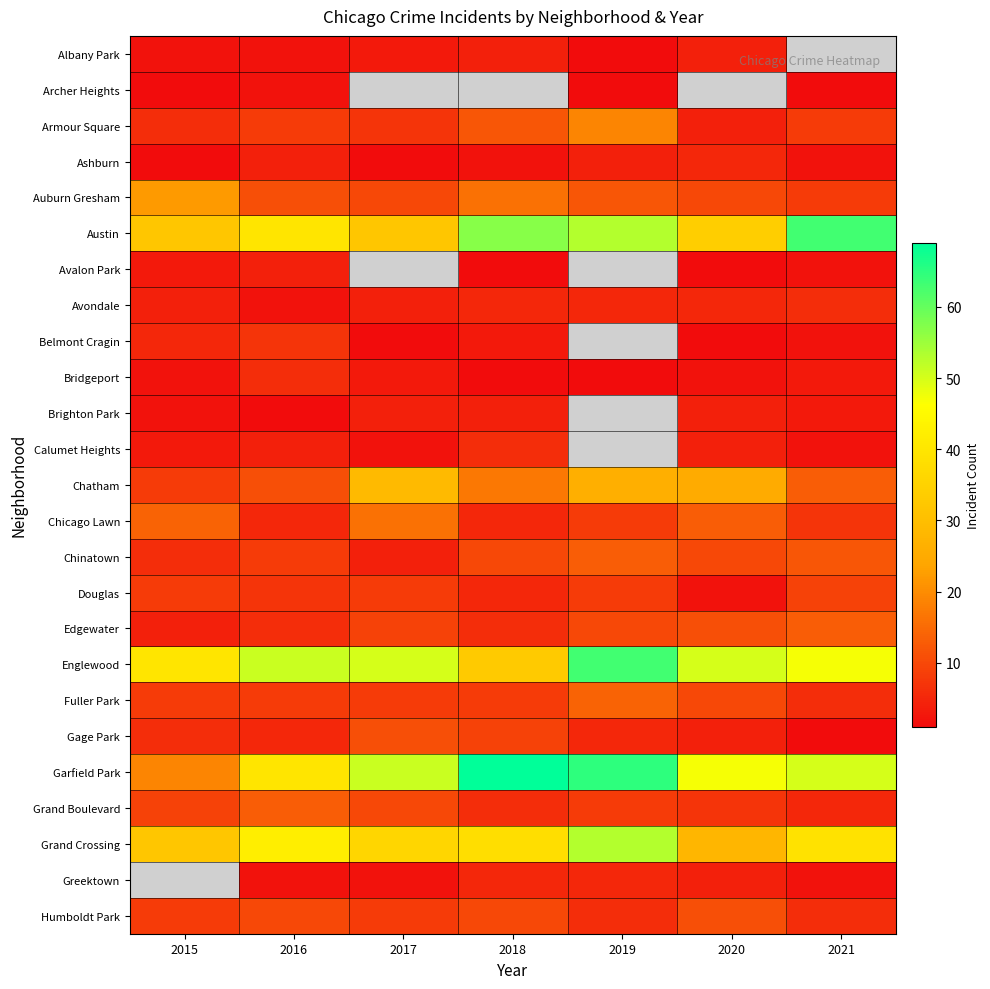

Which has a higher value, 2019 or 2020?

2020